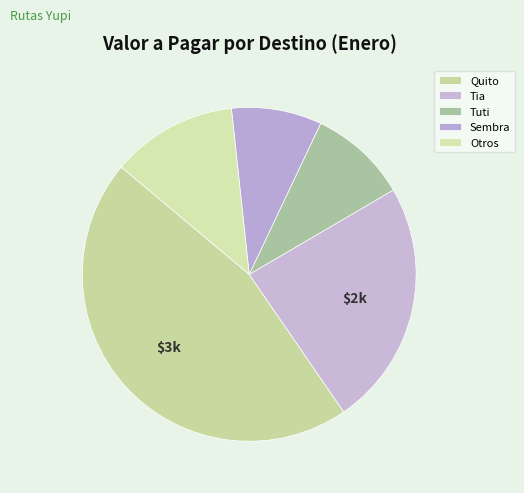

Count the number of slices in the pie.

5